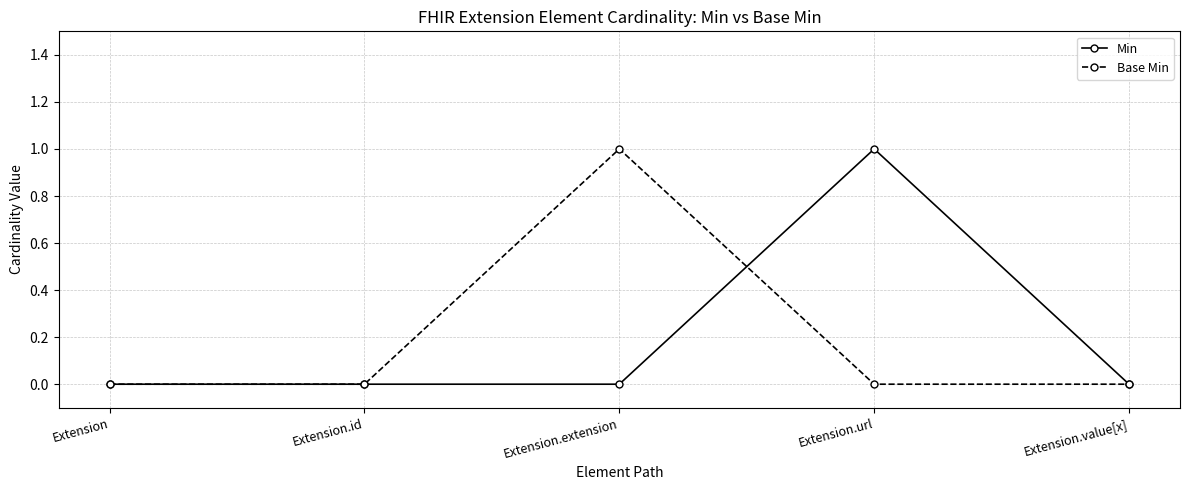

Count the number of categories in the chart.

5